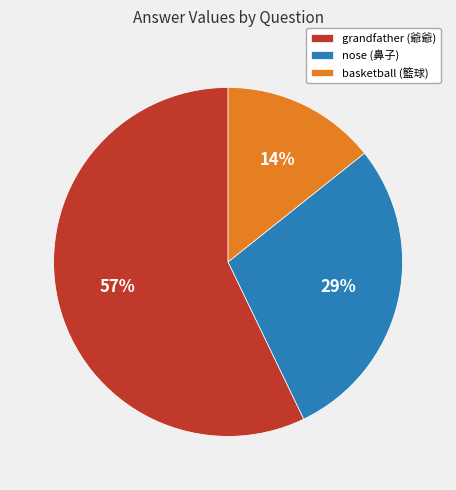

To the nearest percent, what is the average slice percentage?

33%